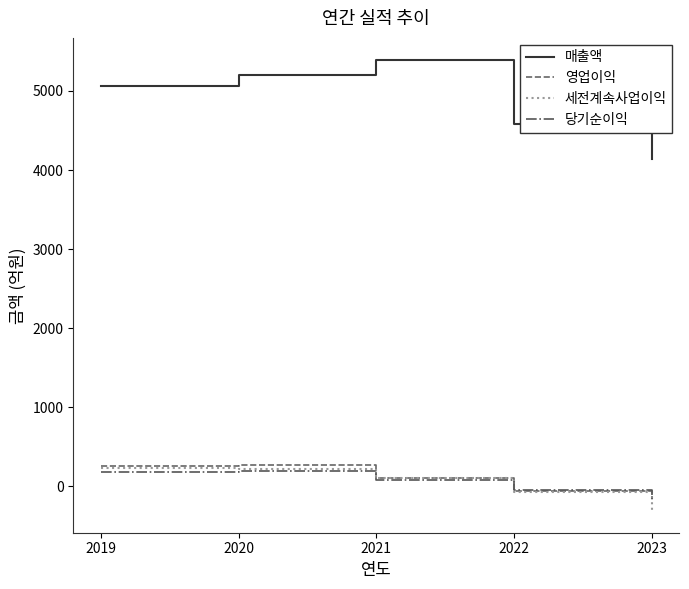

What is the difference between the highest and lowest values at 2023?

4445